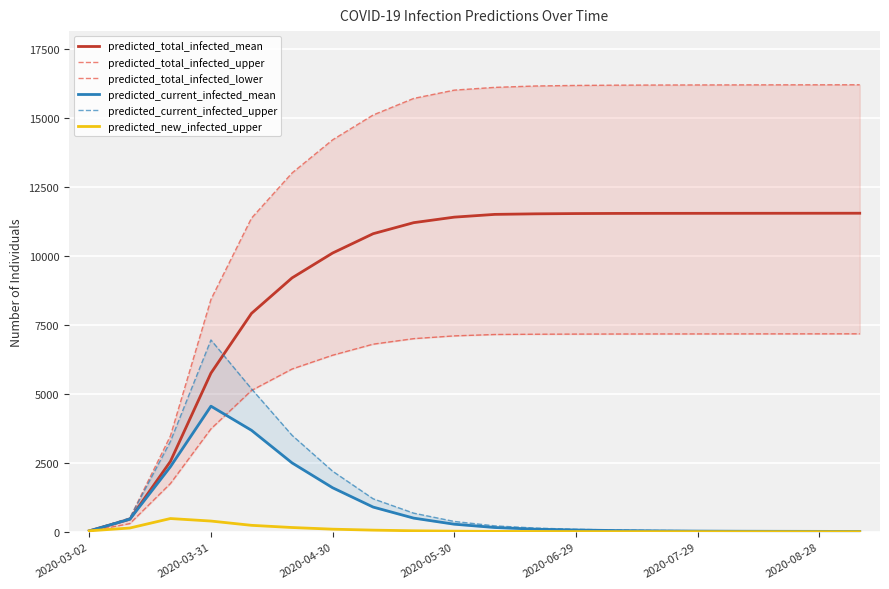

What is the lowest value of the predicted_new_infected_upper series?

7